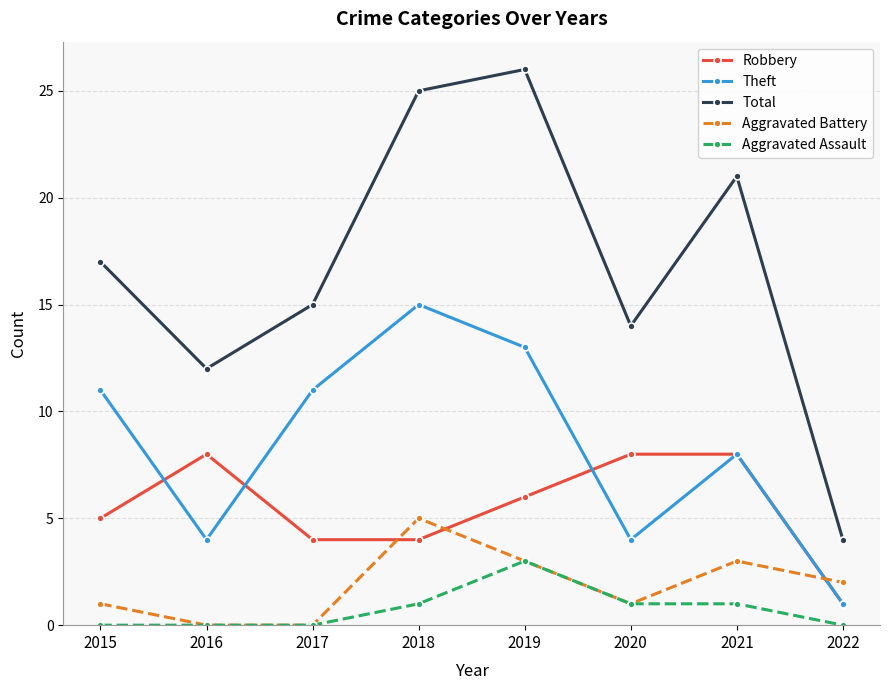

Rank the series at 2015 from lowest to highest value.

Aggravated Assault, Aggravated Battery, Robbery, Theft, Total